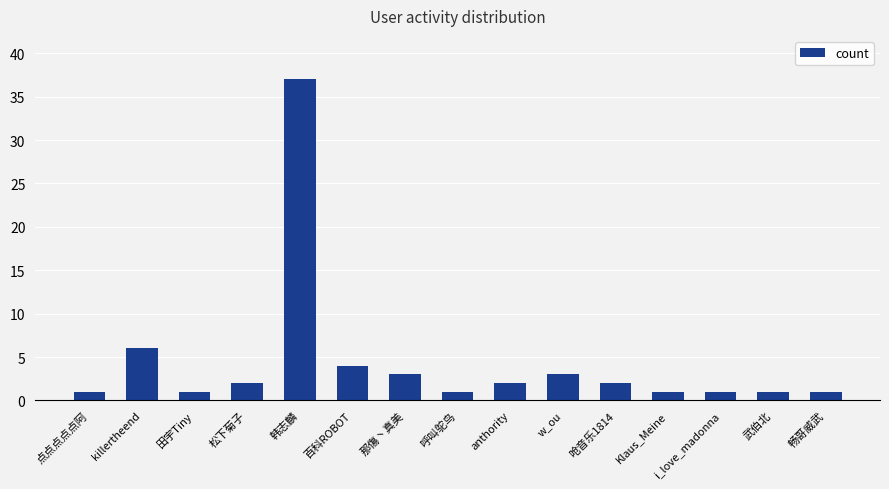

What is the label of the 15th bar from the left?

畅哥威武